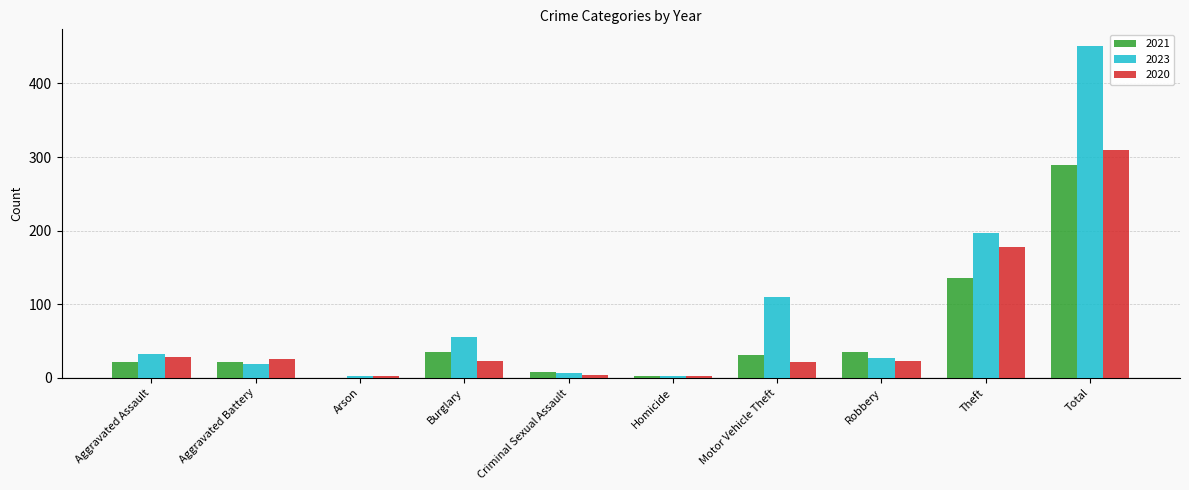

At which category is the sum across all series the highest?

Total